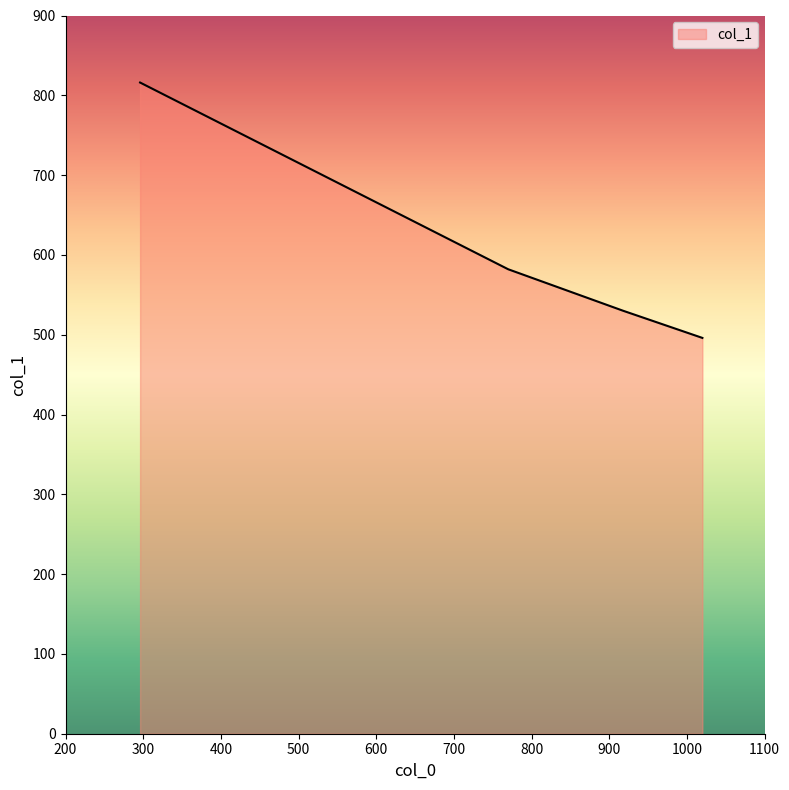

True or false: there are more than 2 points higher than both neighbors.

False